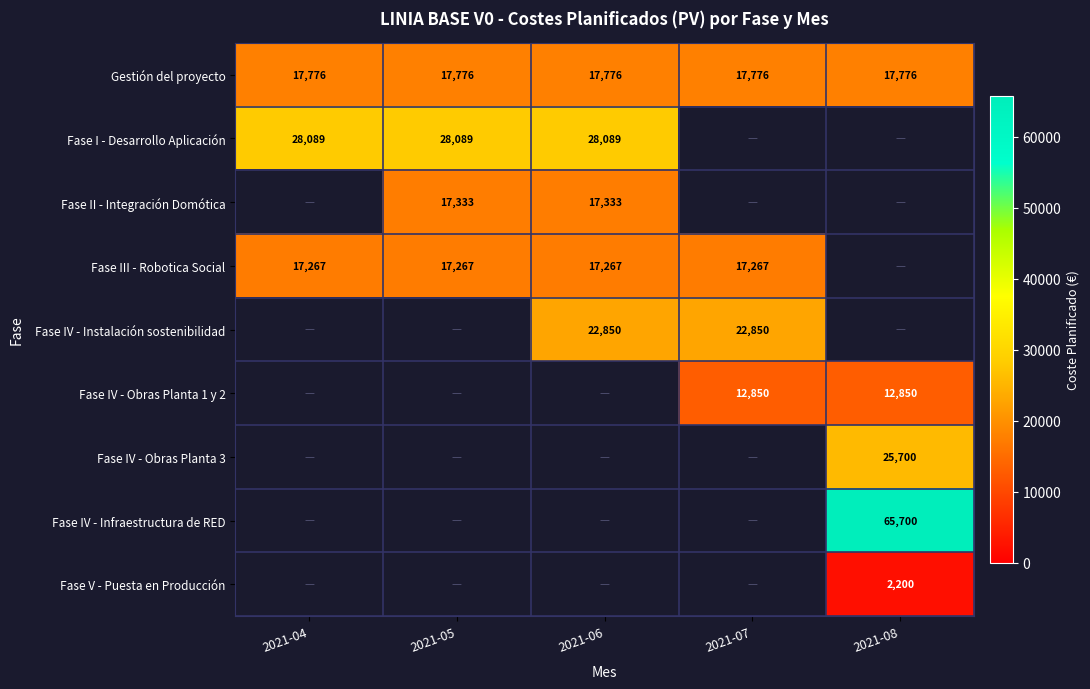

The value of Fase II - Integración Domótica at 2021-06 is 7215. True or false?

False